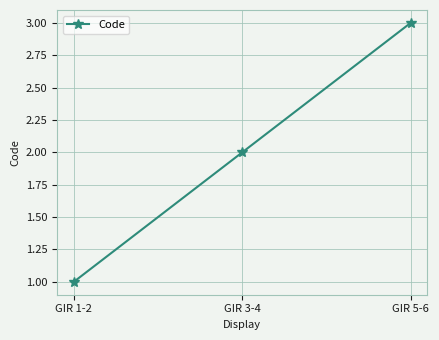

Is it true that the value at GIR 1-2 is 1?

True